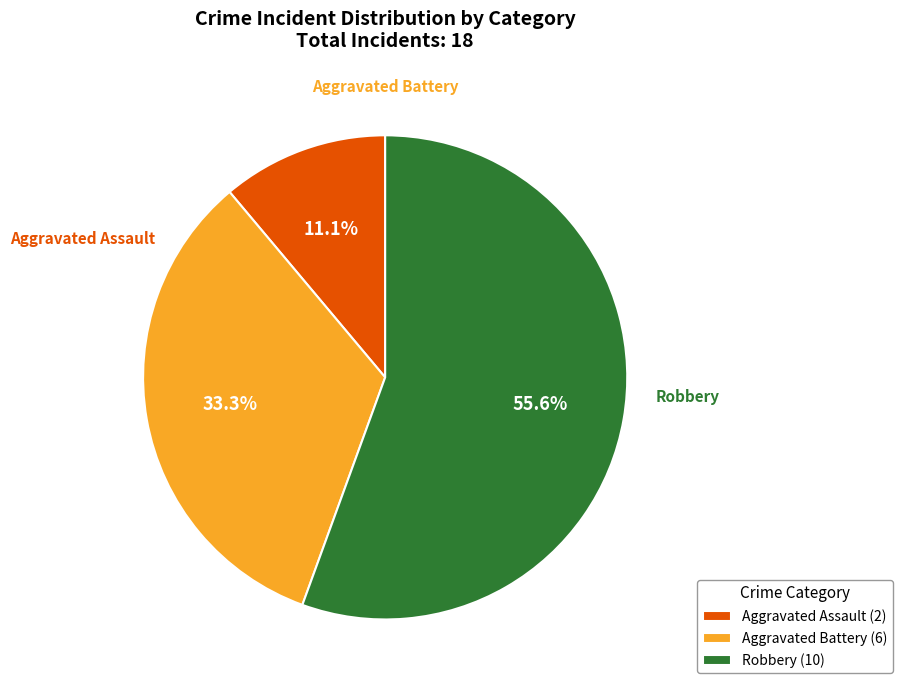

What is the ratio of the value at Robbery (10) to the value at Aggravated Battery (6)?

1.7